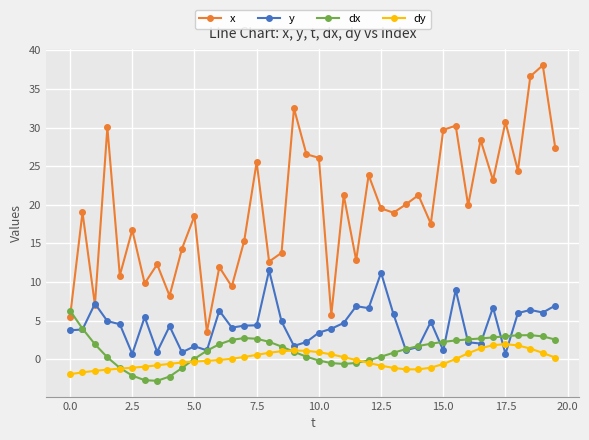

After their last crossing, which series has the higher values: dy or dx?

dx